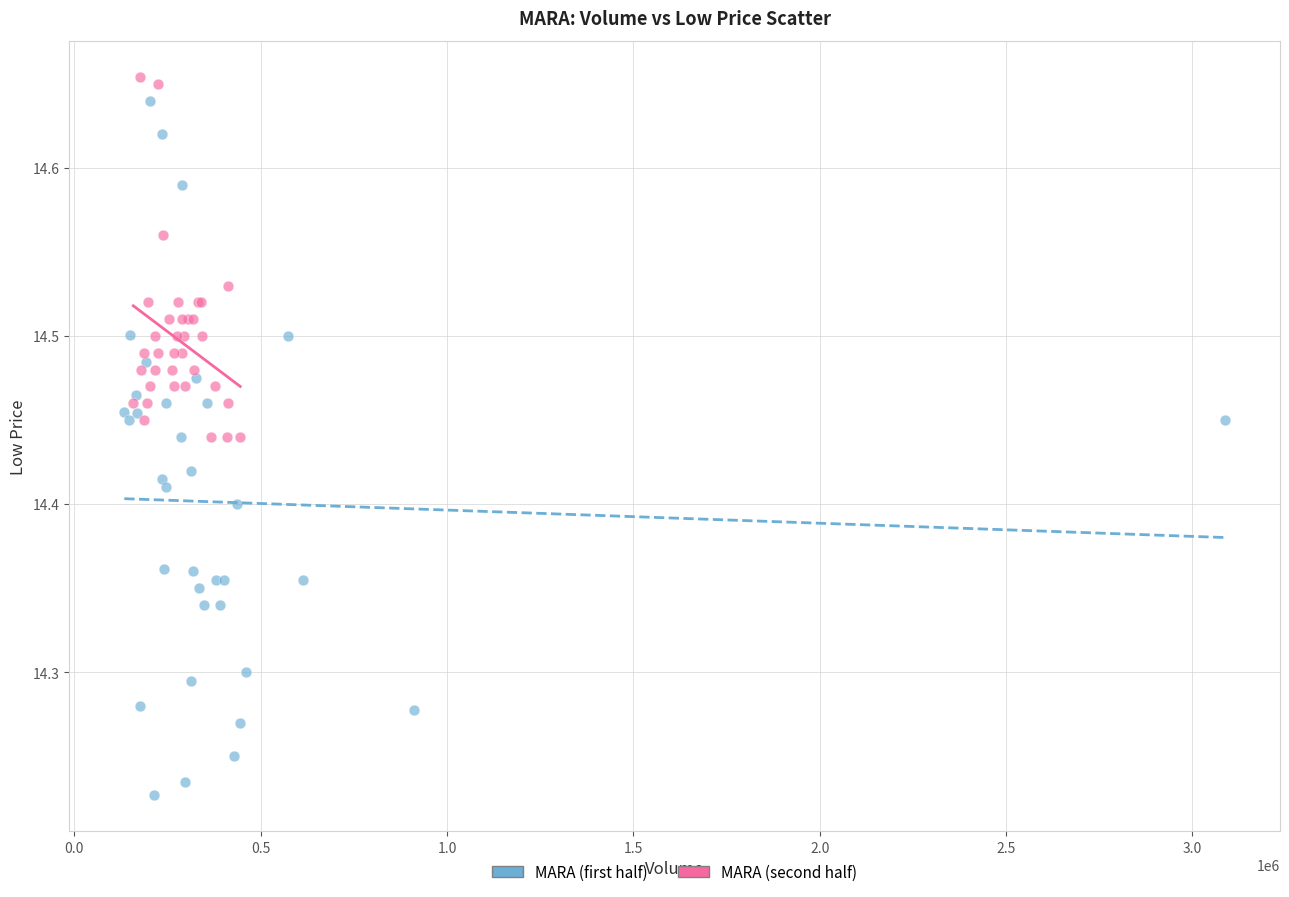

Which series has the widest spread of Y values?

MARA (first half)